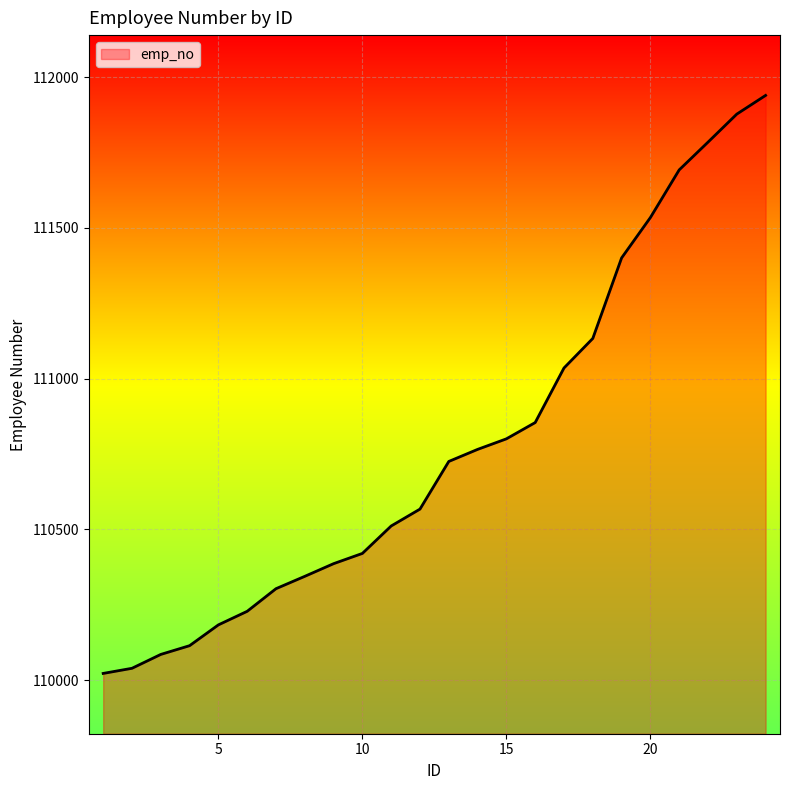

What is the minimum value shown in the chart?

110022